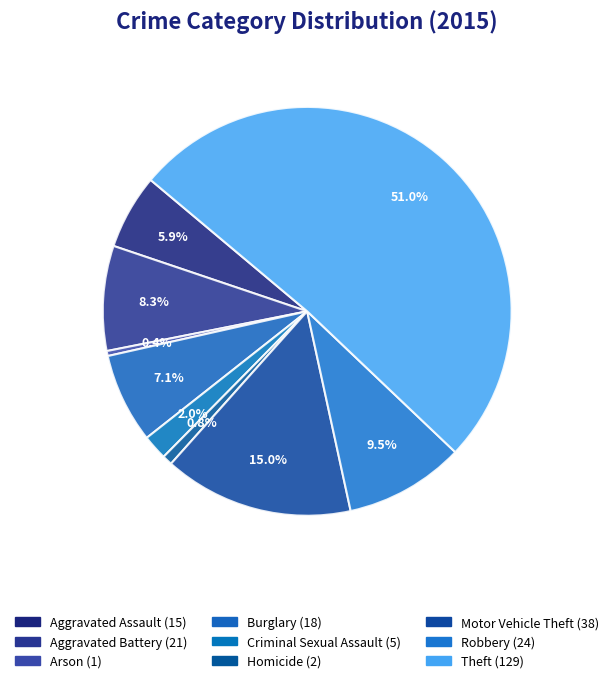

Does Motor Vehicle Theft represent more than half of the total?

No